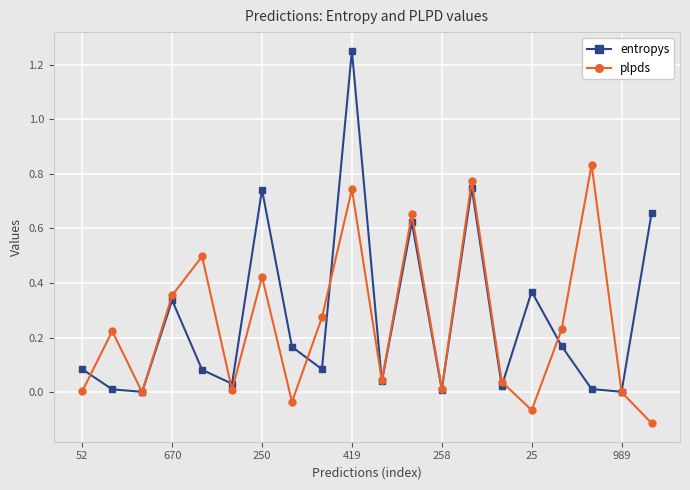

Which series has the largest range (max minus min)?

entropys